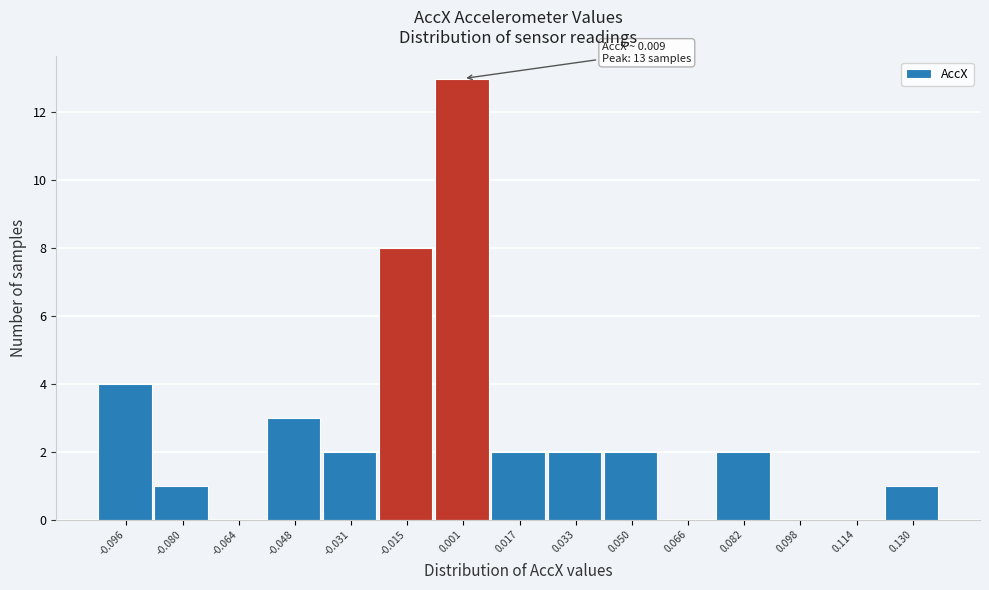

Reading right to left, what are all the values shown in this chart?

0.130=1	0.114=0	0.098=0	0.082=2	0.066=0	0.050=2	0.033=2	0.017=2	0.001=13	-0.015=8	-0.031=2	-0.048=3	-0.064=0	-0.080=1	-0.096=4